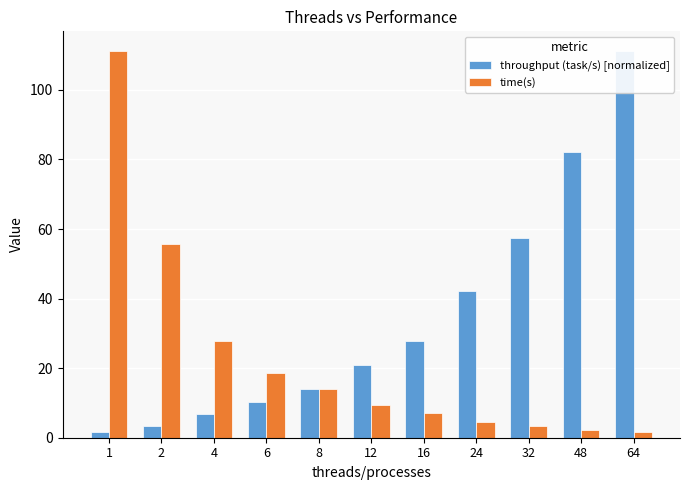

What value does the time(s) series have at 64?

1.7